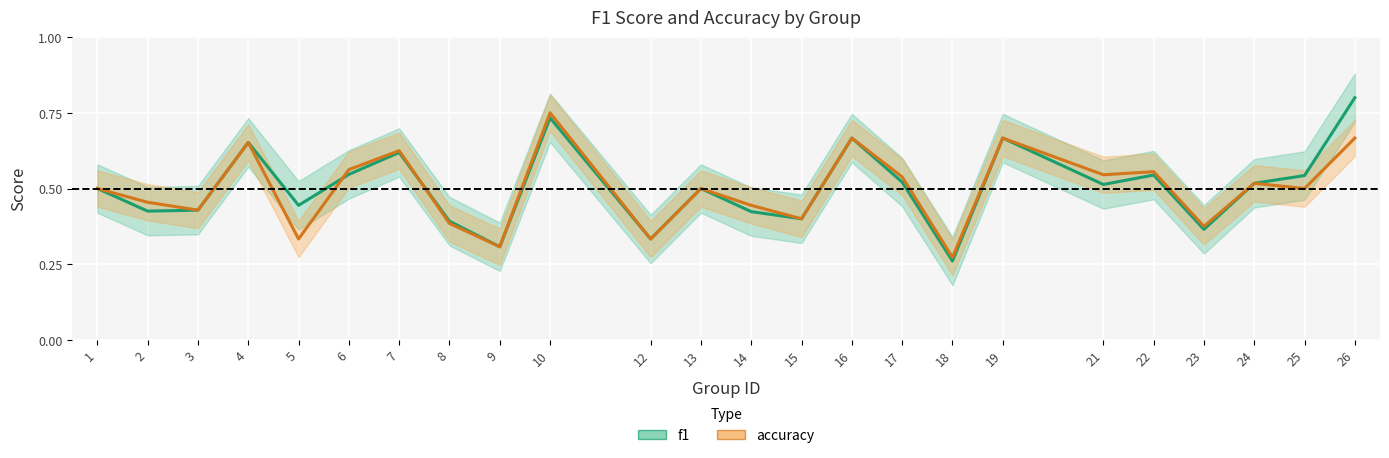

Reading left to right, extract all data points from this chart.

f1: 0.5	0.4	0.4	0.7	0.4	0.5	0.6	0.4	0.3	0.7	0.3	0.5	0.4	0.4	0.7	0.5	0.3	0.7	0.5	0.5	0.4	0.5	0.5	0.8
accuracy: 0.5	0.5	0.4	0.7	0.3	0.6	0.6	0.4	0.3	0.8	0.3	0.5	0.4	0.4	0.7	0.5	0.3	0.7	0.5	0.6	0.4	0.5	0.5	0.7